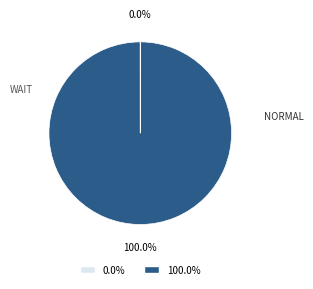

Is there a majority slice in this chart?

Yes